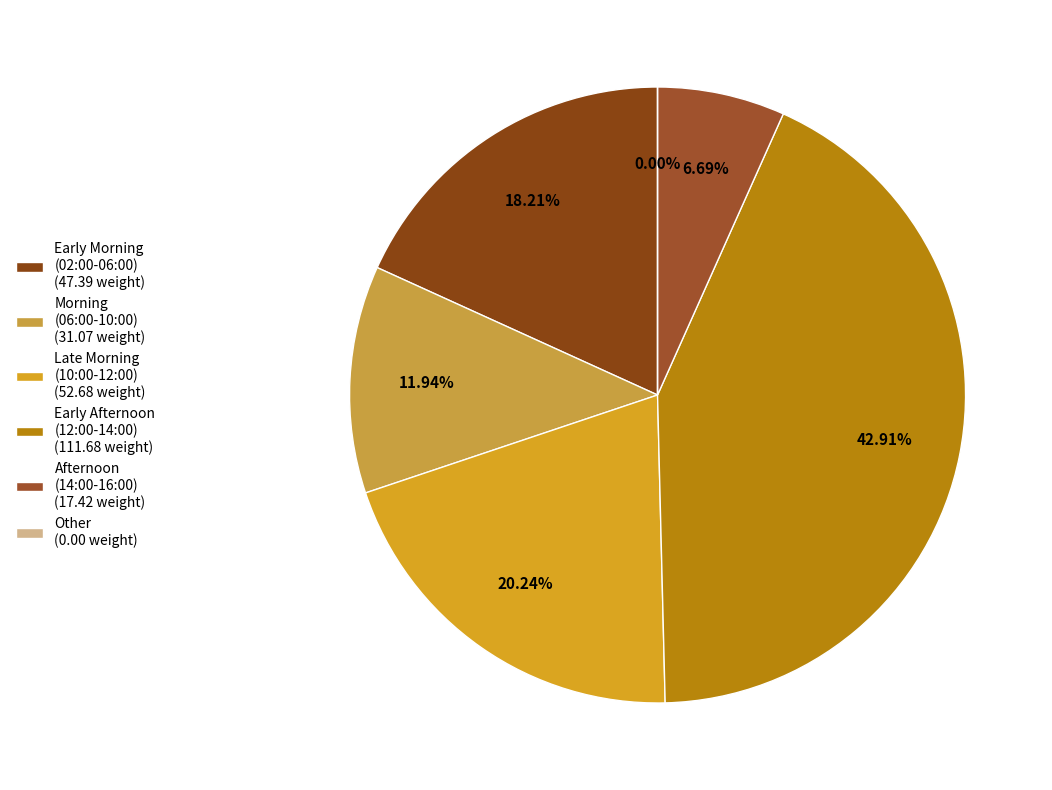

What is the ratio of the value at 03:25-12:21 to the value at 13:00-15:35?

1.6